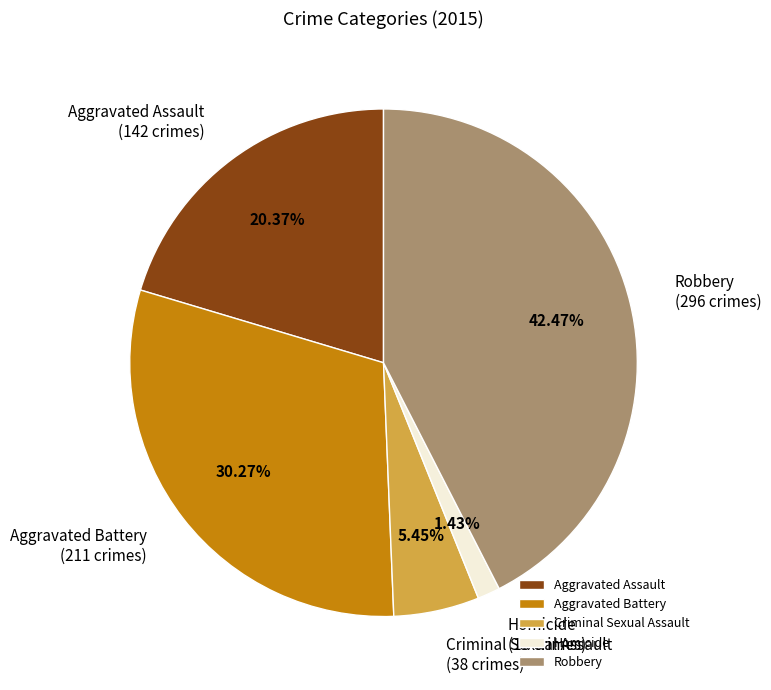

How many segments does this pie chart have?

5